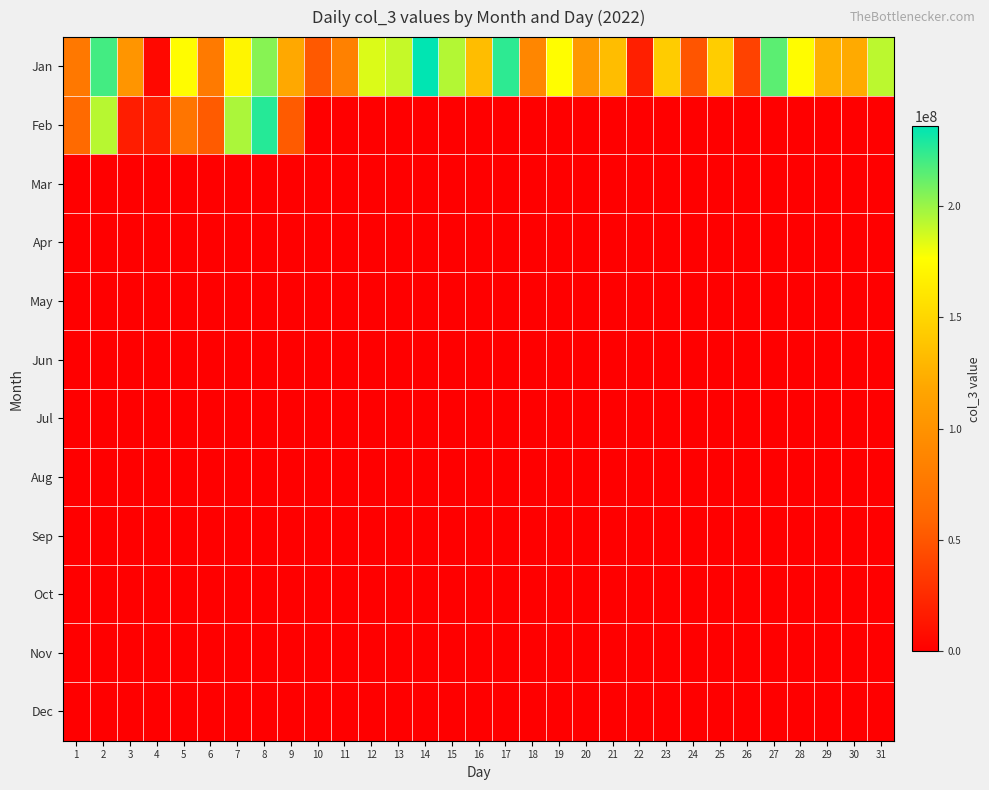

What is the total value across all series at 14?

235666904